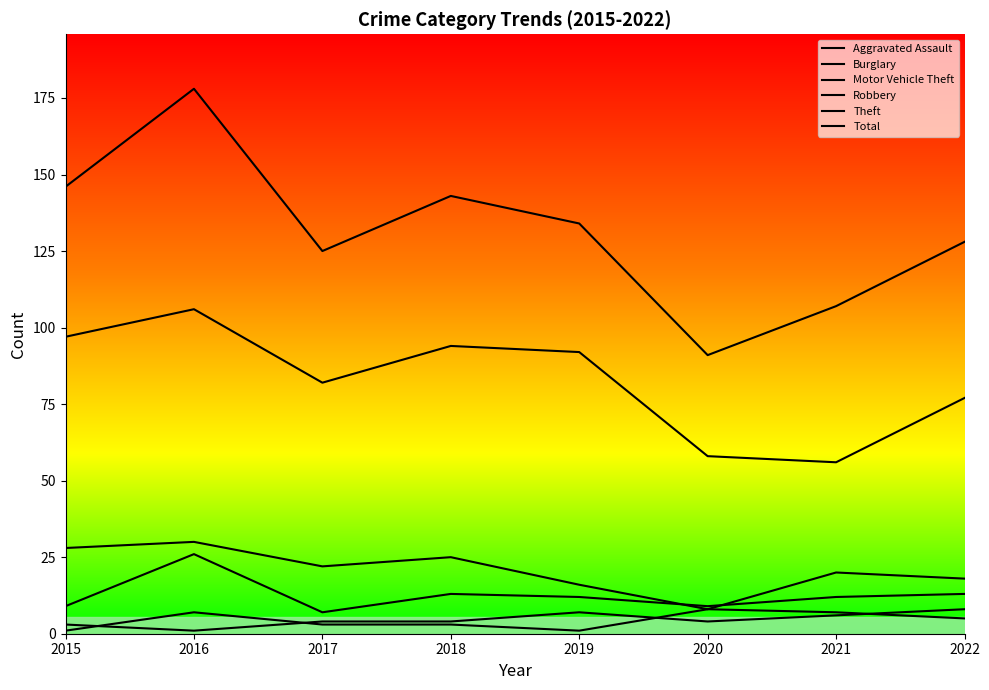

Rank the series by their maximum value, from highest to lowest.

Total, Theft, Burglary, Motor Vehicle Theft, Aggravated Assault, Robbery